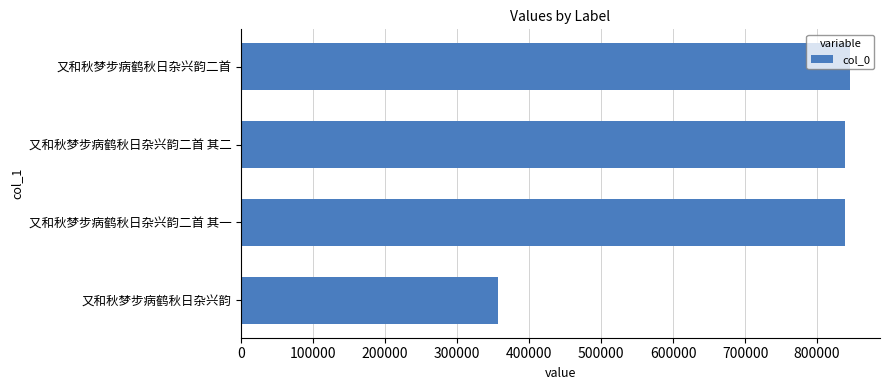

What value does the data have at 又和秋梦步病鹤秋日杂兴韵二首 其二?

839261